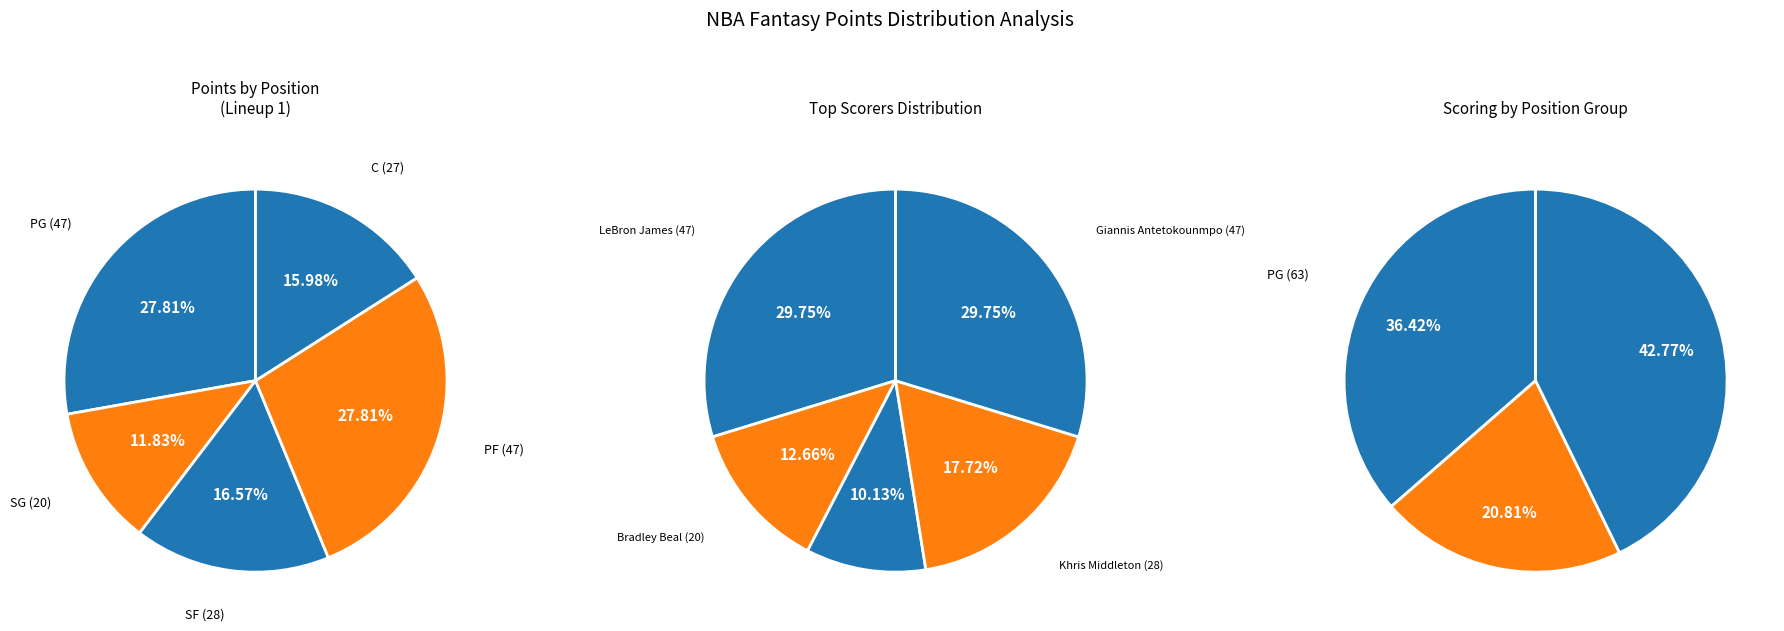

Rank the categories by value from highest to lowest.

PG, PF, SF, C, SG